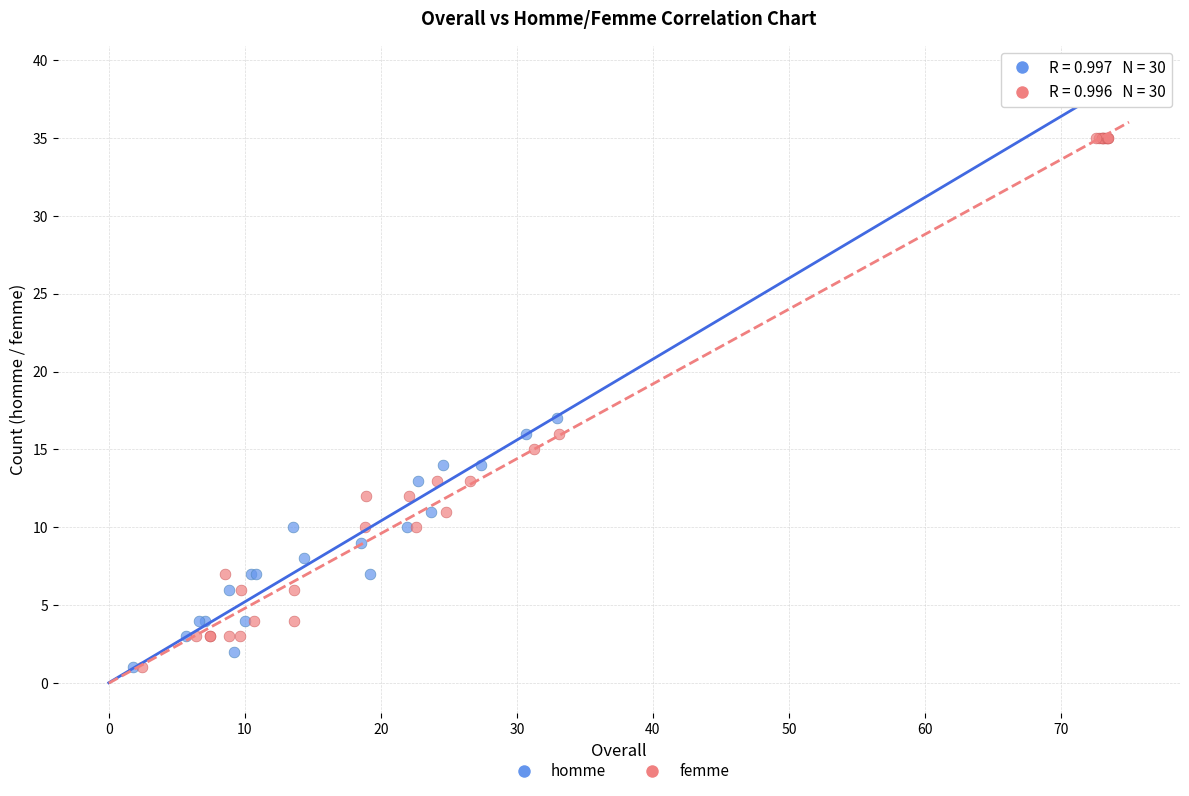

Which series reaches the maximum Y coordinate?

homme